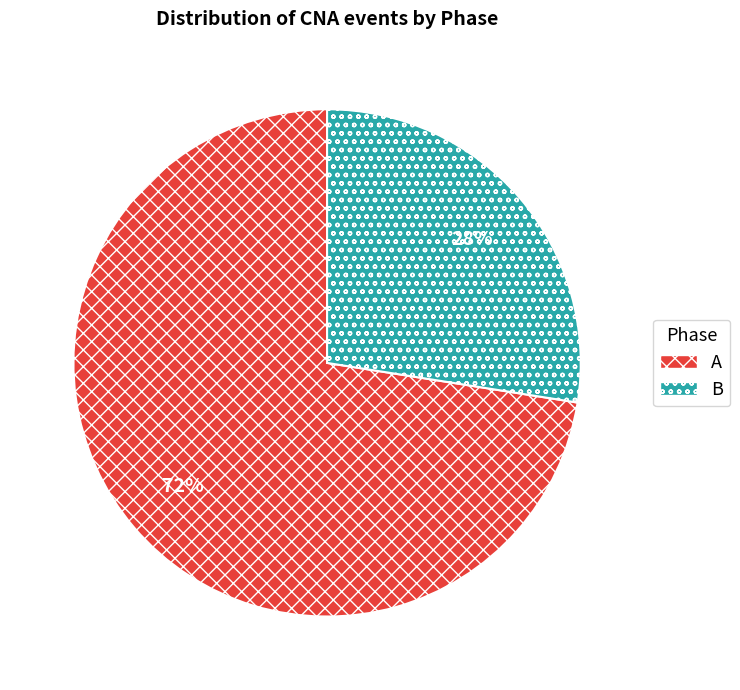

How many slices are in this pie chart?

2